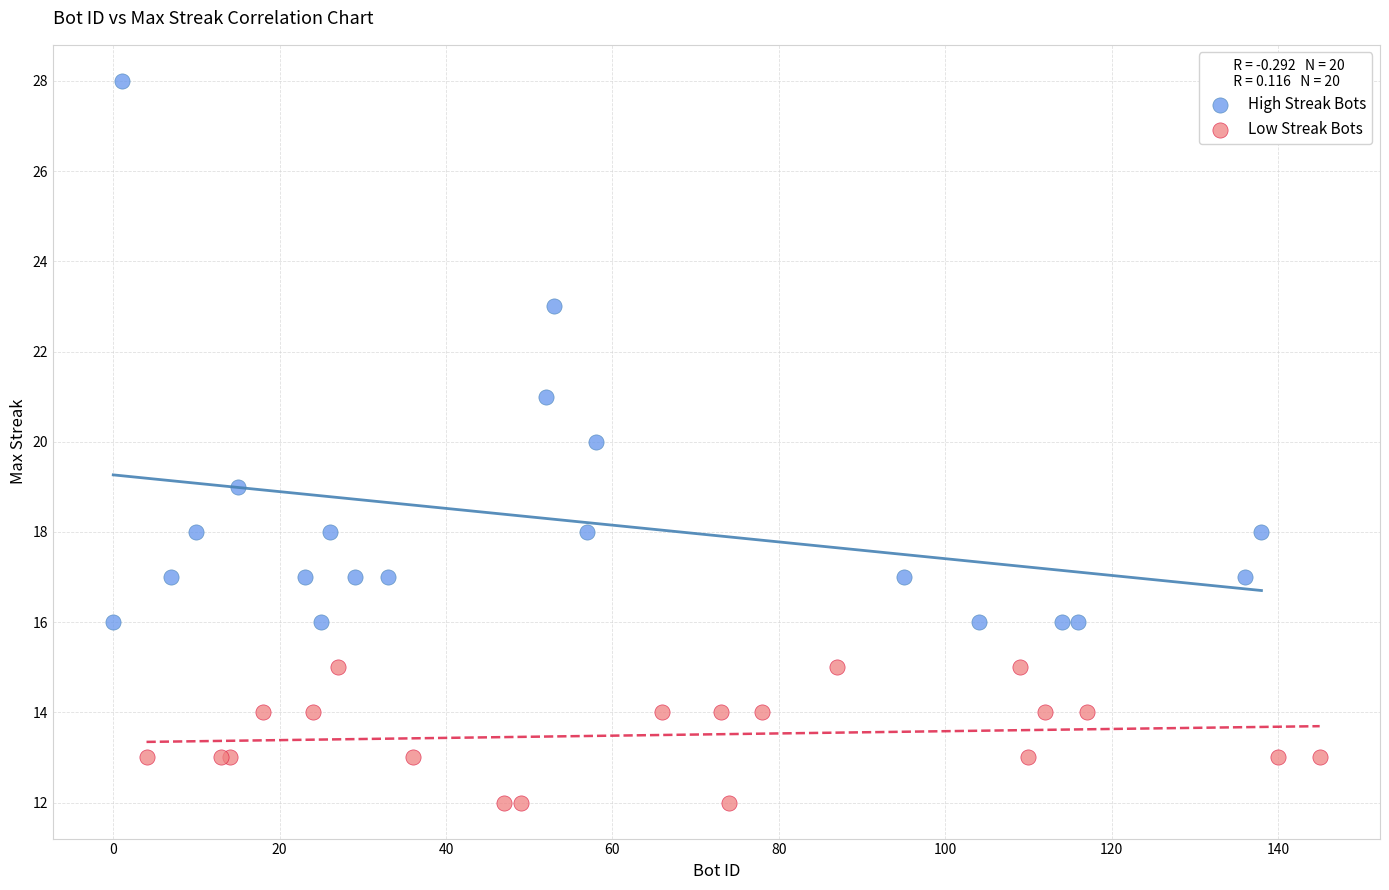

What are all the series names shown in the legend?

High Streak Bots, Low Streak Bots